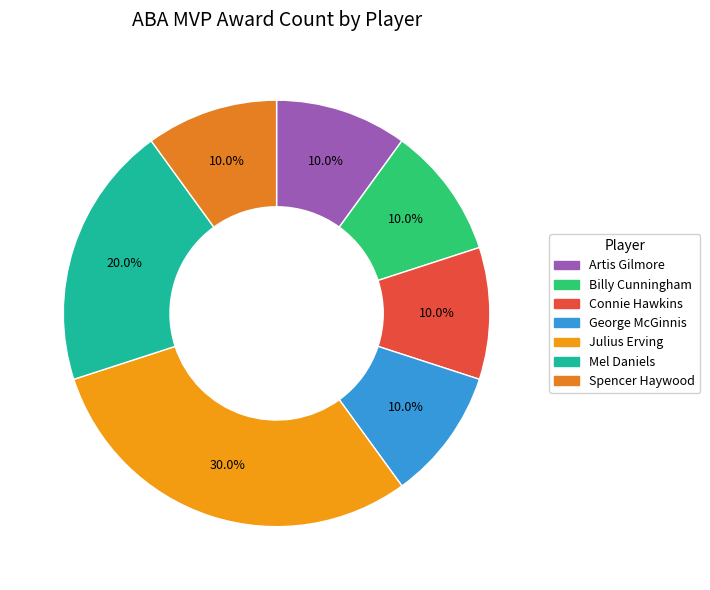

Is there a majority slice in this chart?

No